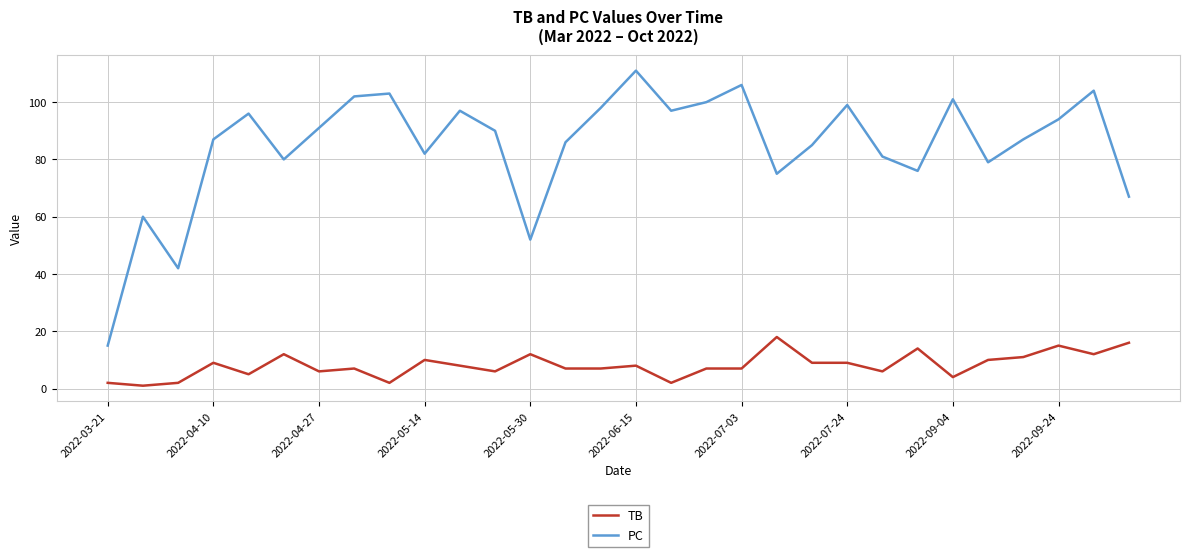

Which series has the largest total across all categories?

PC